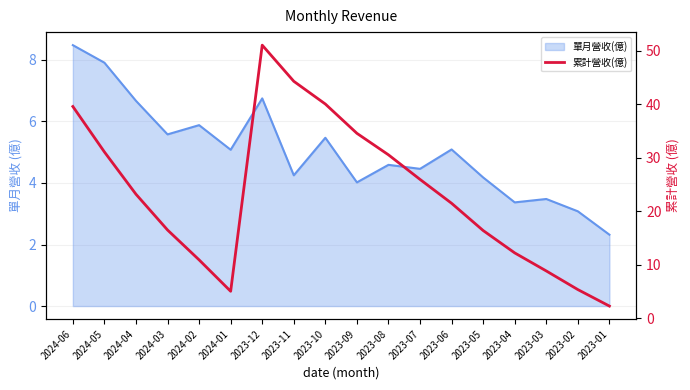

How many lines are shown in the chart?

1